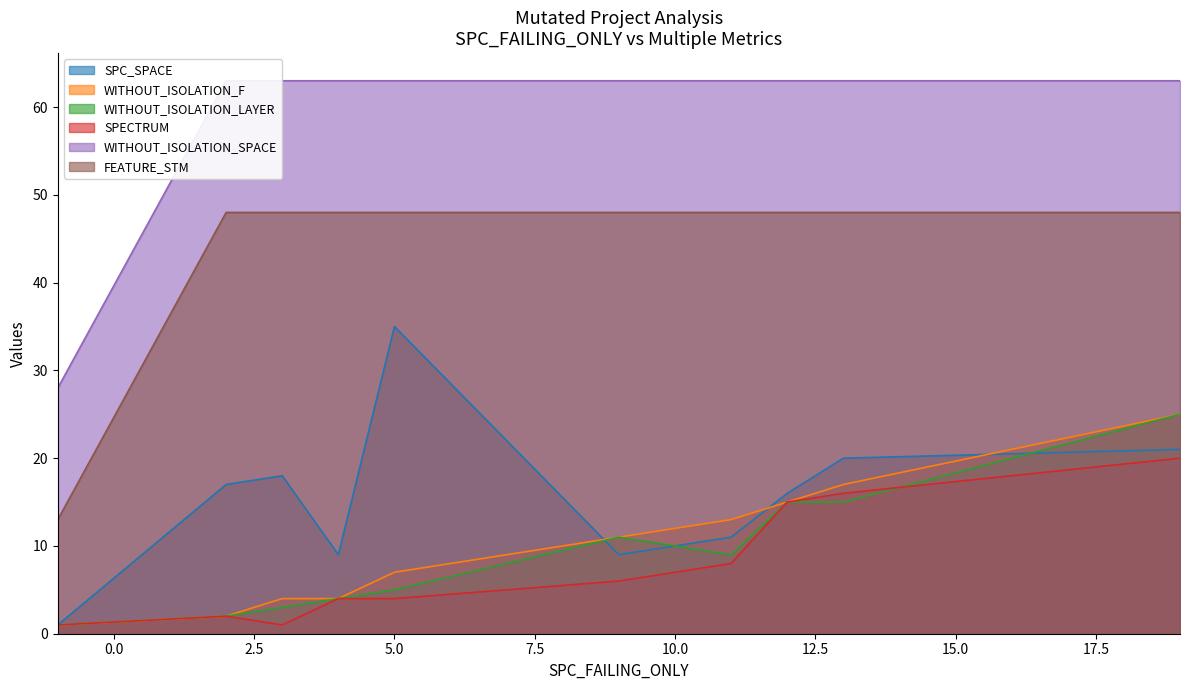

What is the sum of all WITHOUT_ISOLATION_F values?

99